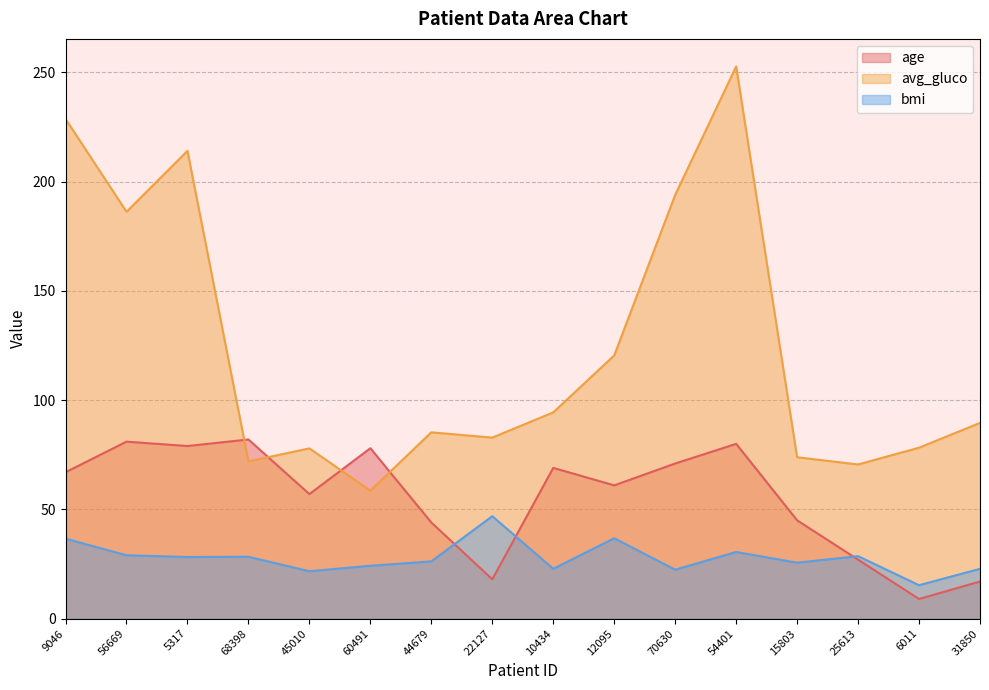

What is the smallest value displayed?

9.0